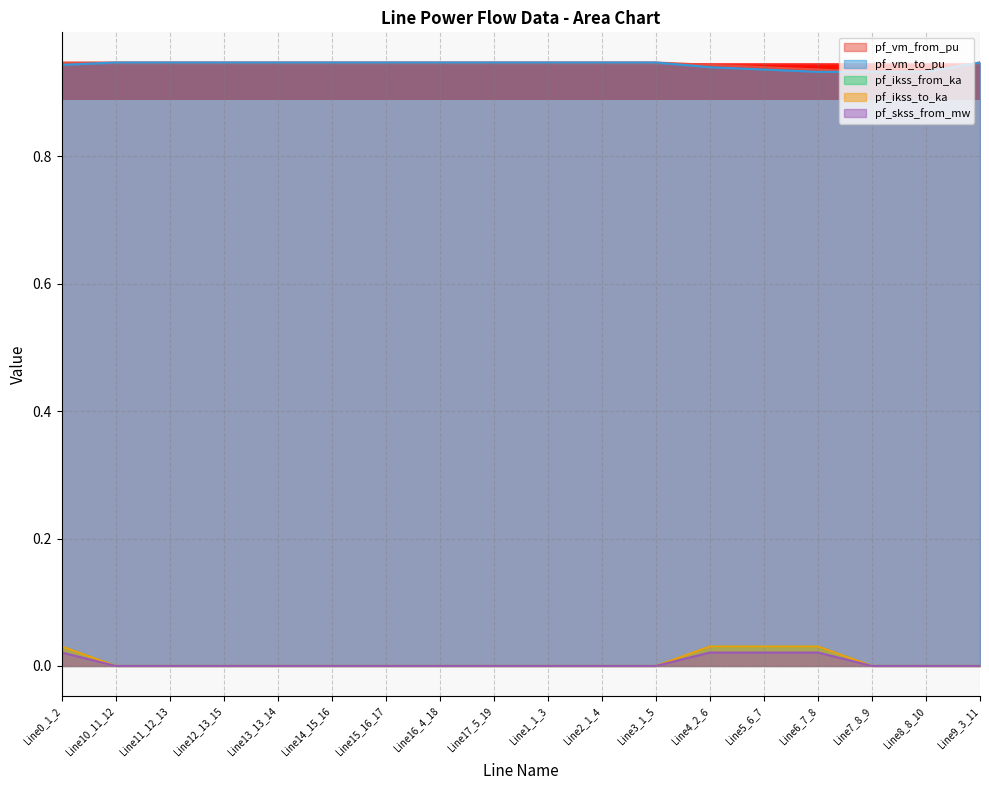

Is the value of pf_vm_from_pu at Line6_7_8 greater than the value of pf_skss_from_mw at Line8_8_10?

Yes